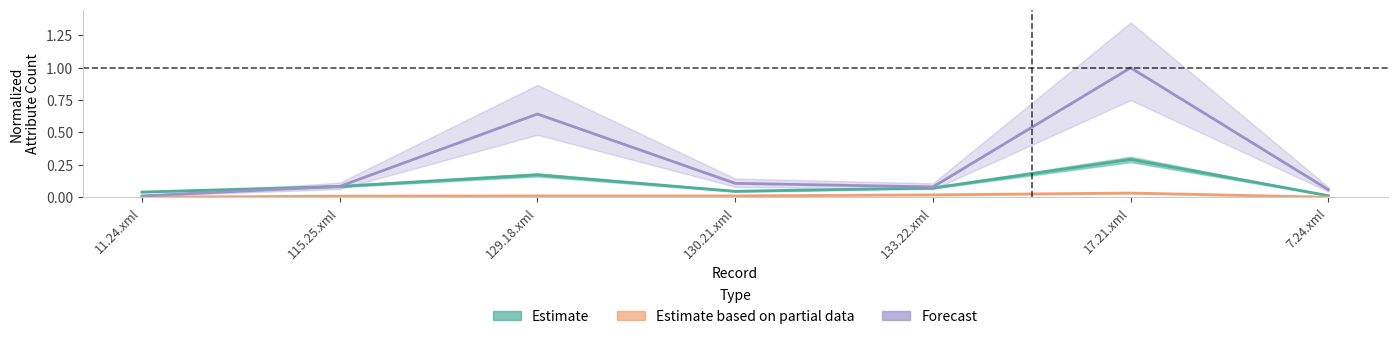

What are all the series names shown in the legend?

Estimate, Estimate based on partial data, Forecast